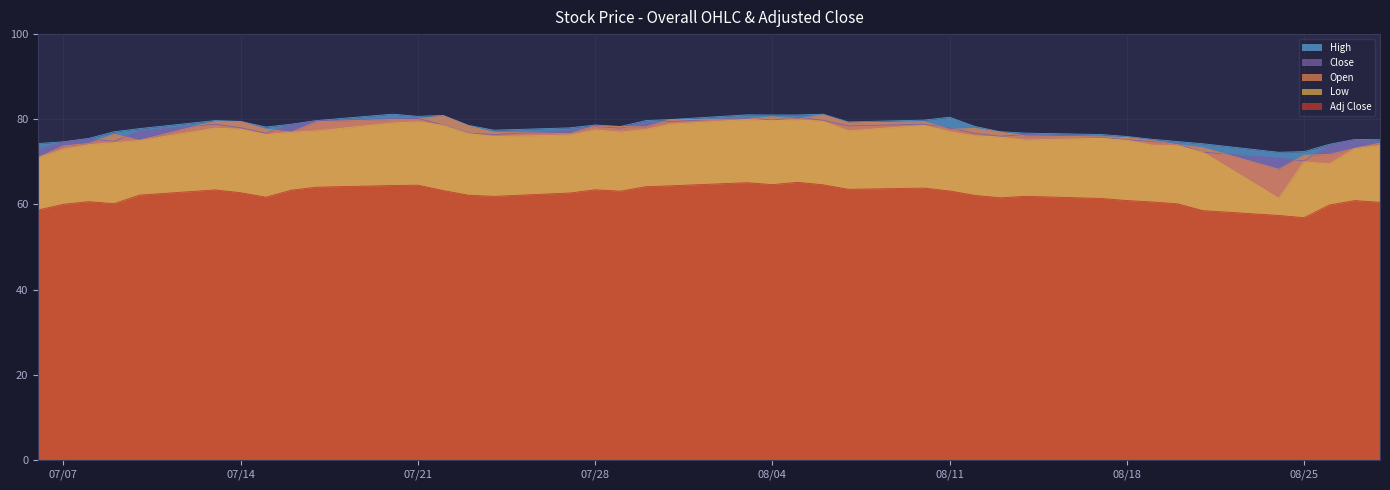

Does the chart display data point markers on the line(s)?

No